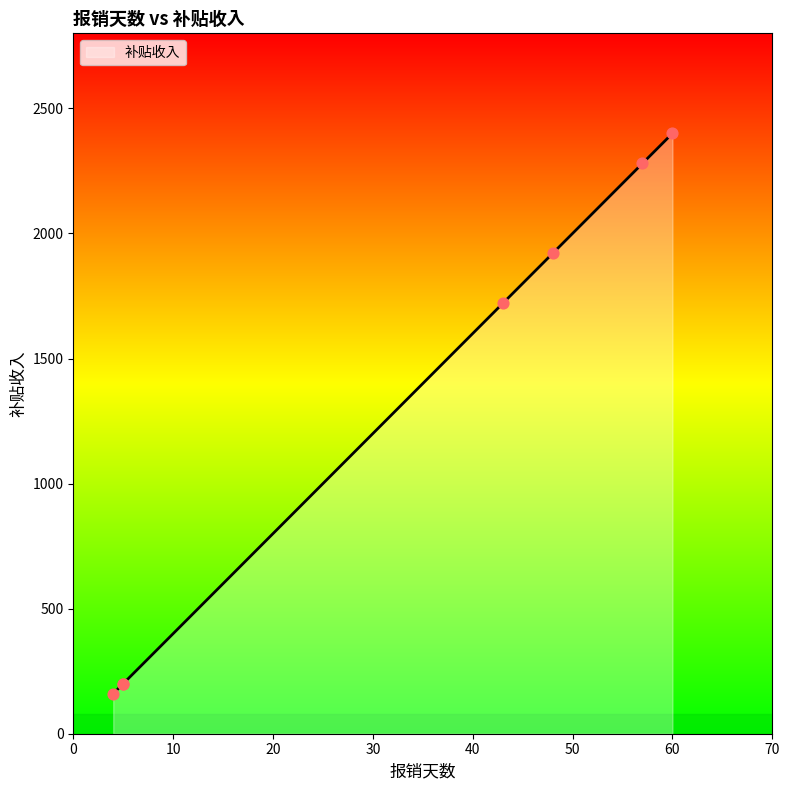

Which has a higher value, 57 or 4?

57